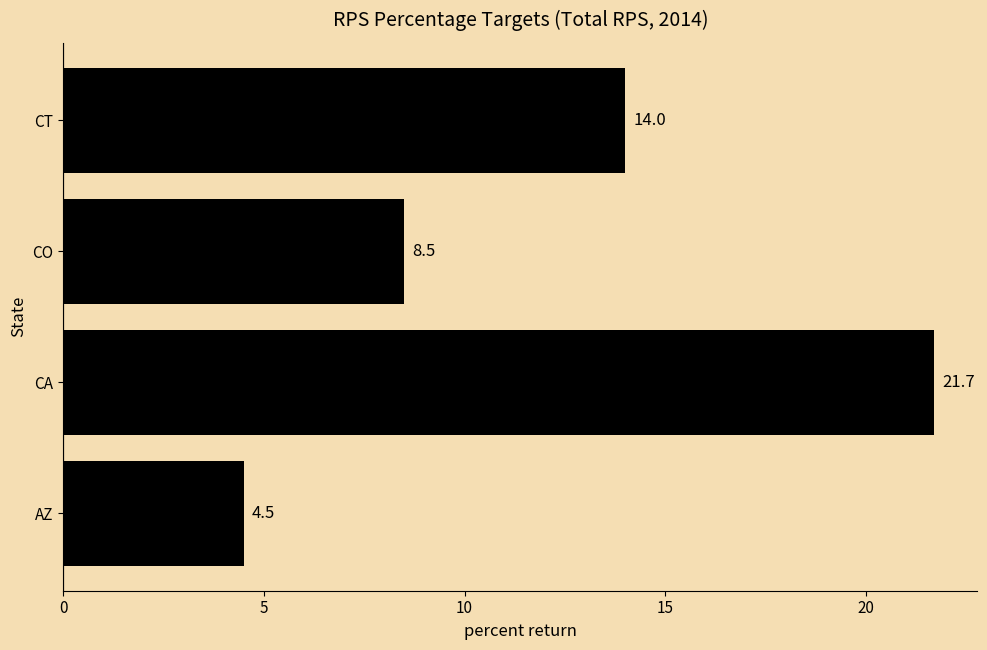

Are the bars grouped side by side (vs. stacked)?

No